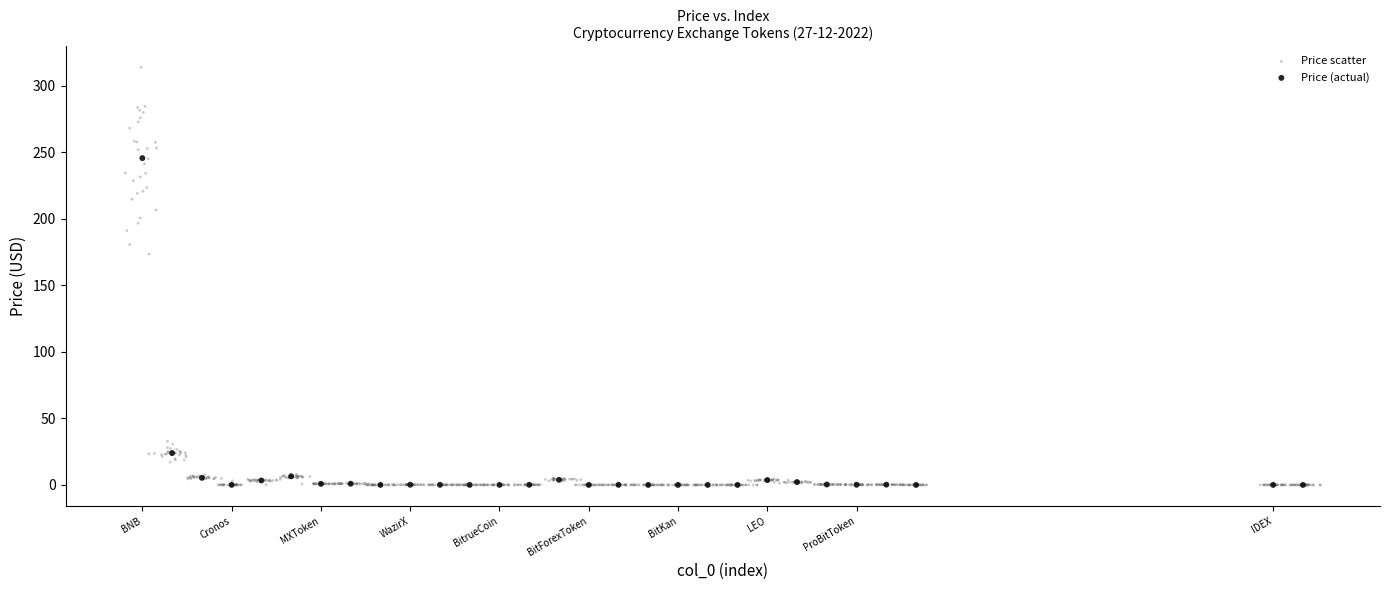

Which series contains the highest Y value?

Price scatter